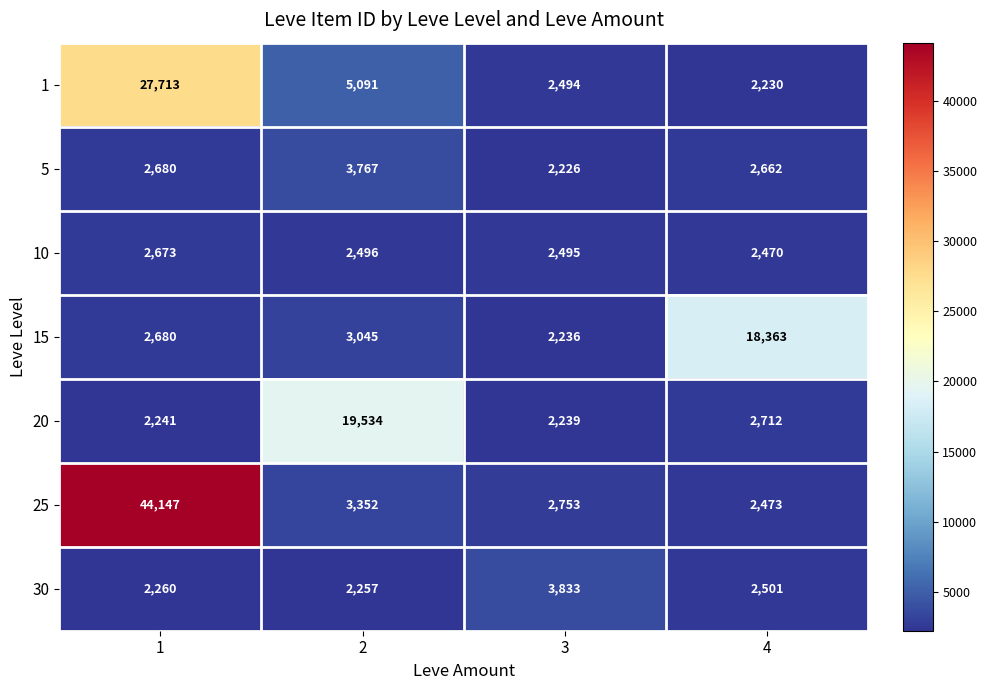

List the series in order of their peak value, highest first.

25, 1, 20, 15, 30, 5, 10